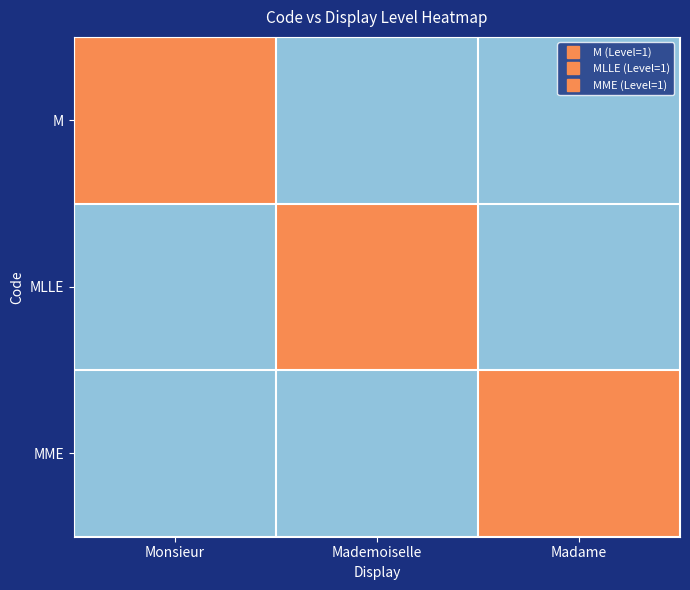

What is the difference between the highest and lowest values at Mademoiselle?

1